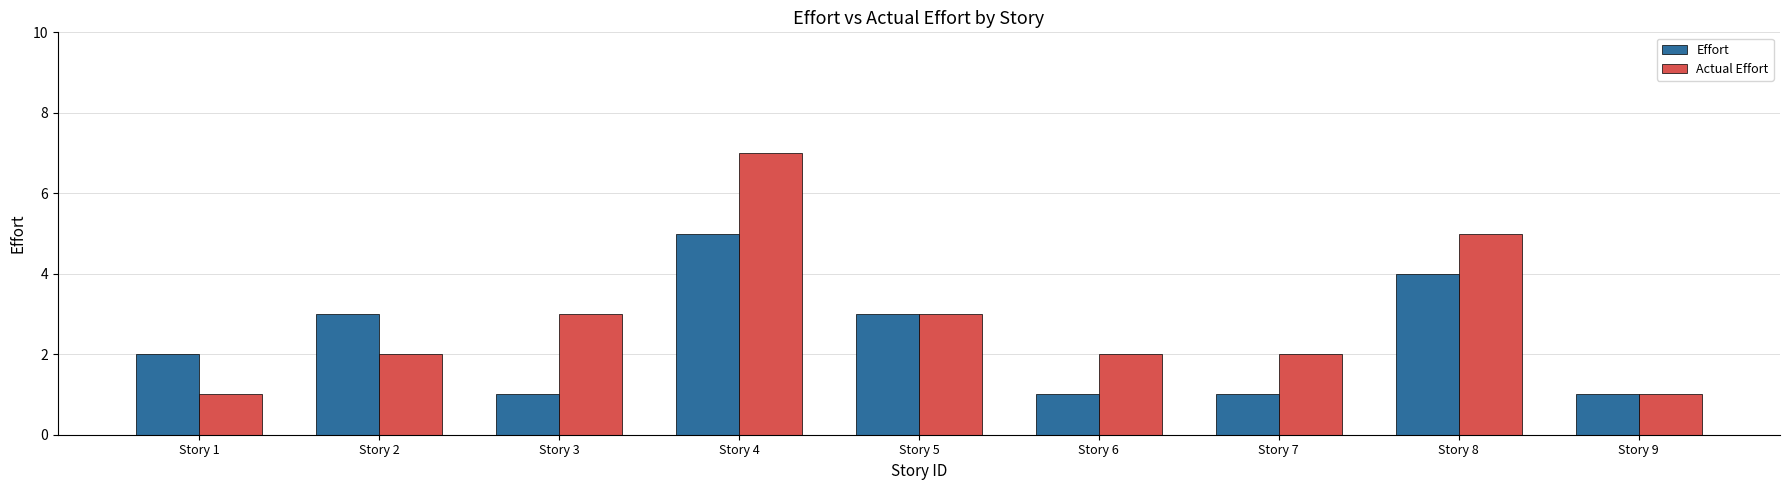

How many Actual Effort values are between 2 and 3?

5